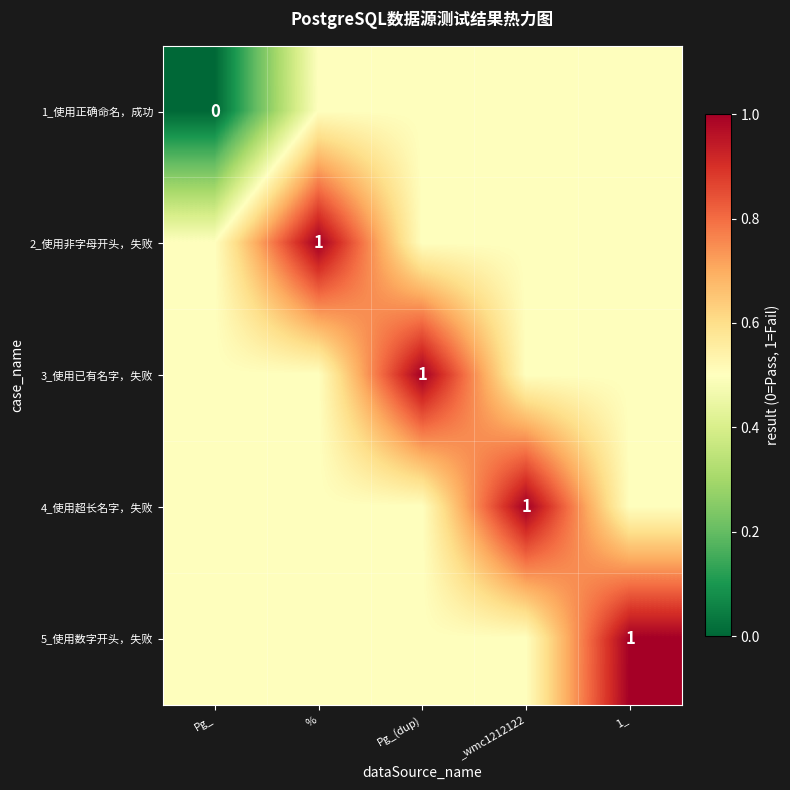

At which category is the sum across all series the highest?

%